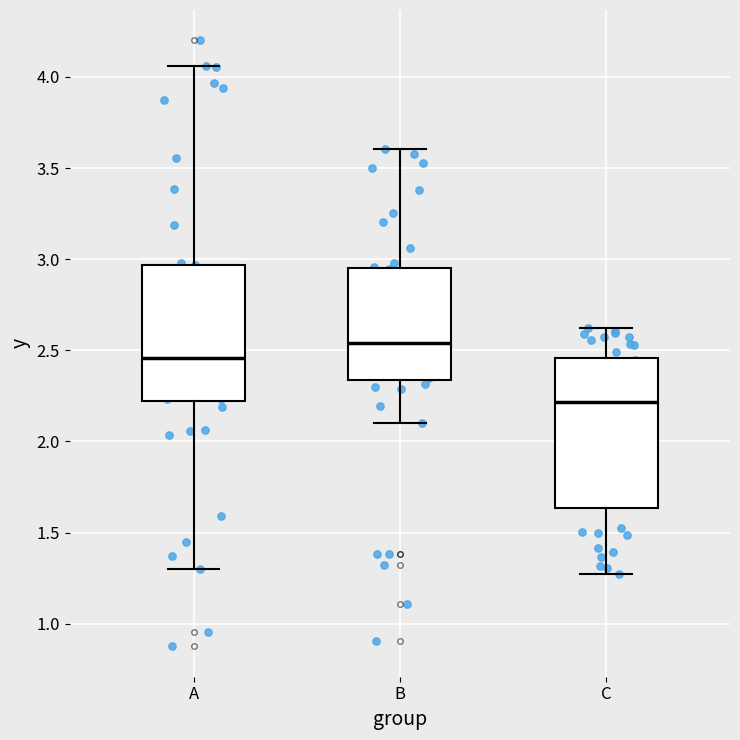

Reading left to right, read every box against the y-axis: the position of its median line, the range the box covers, and the ends of its whiskers. The values are not printed on the chart, so give them approximately, as read against the axis.

A: median 2.45, box 2.20 to 2.95, whiskers 1.30 to 4.05
B: median 2.55, box 2.35 to 2.95, whiskers 2.10 to 3.60
C: median 2.20, box 1.65 to 2.45, whiskers 1.25 to 2.60